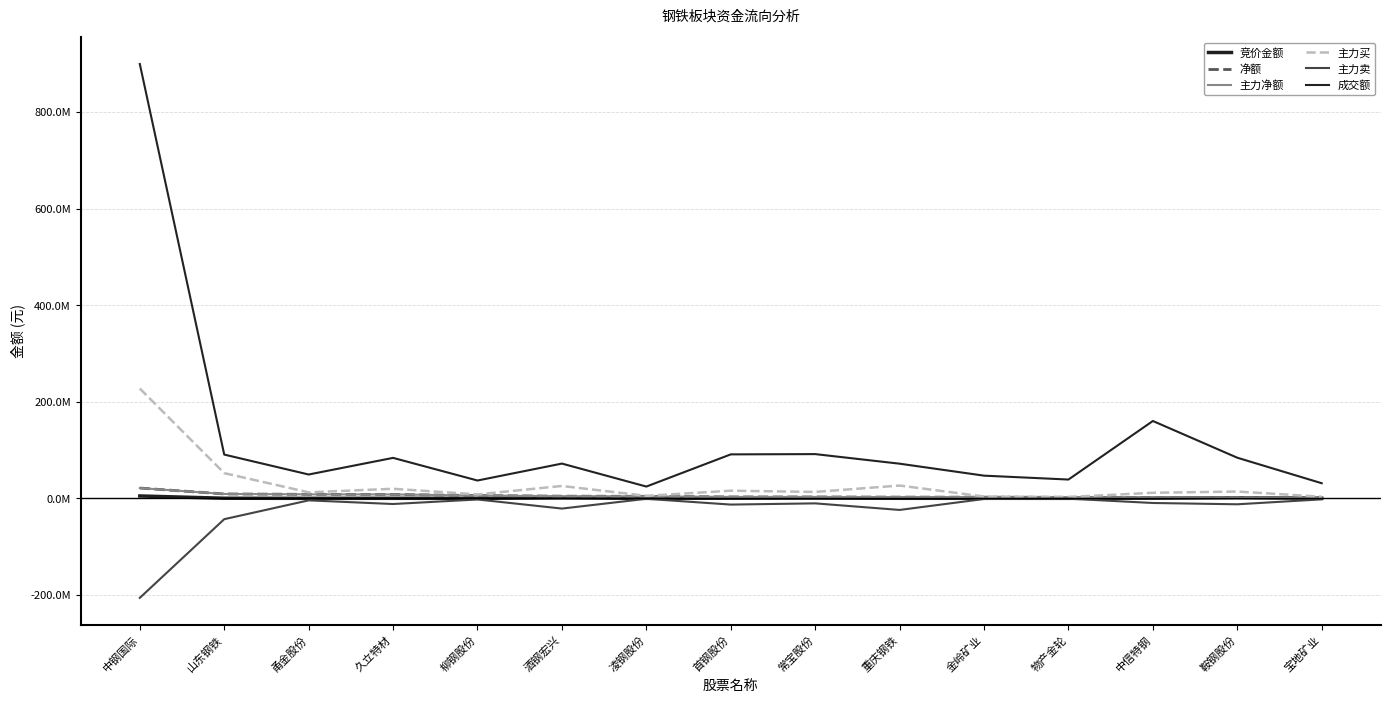

Does the chart display data point markers on the line(s)?

No